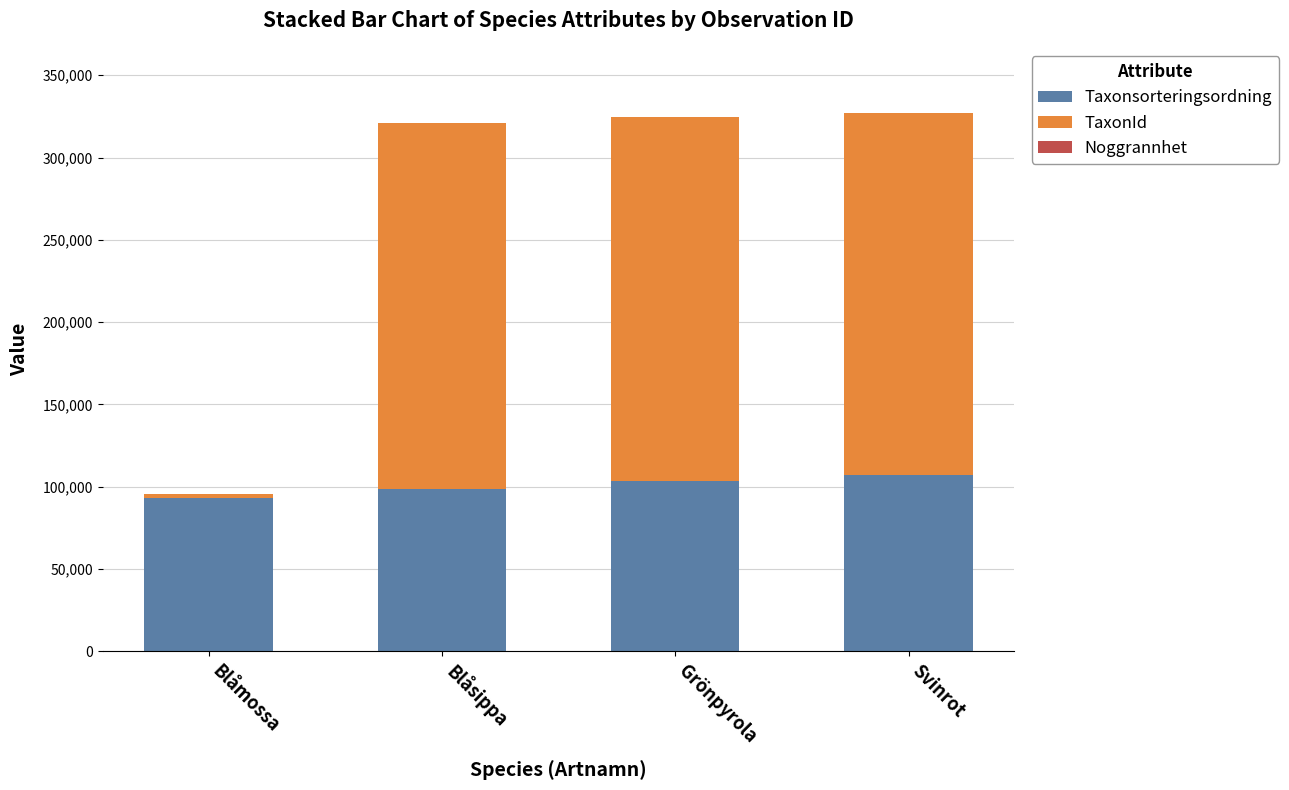

The Taxonsorteringsordning series shows 143146 at Blåmossa. True or false?

False